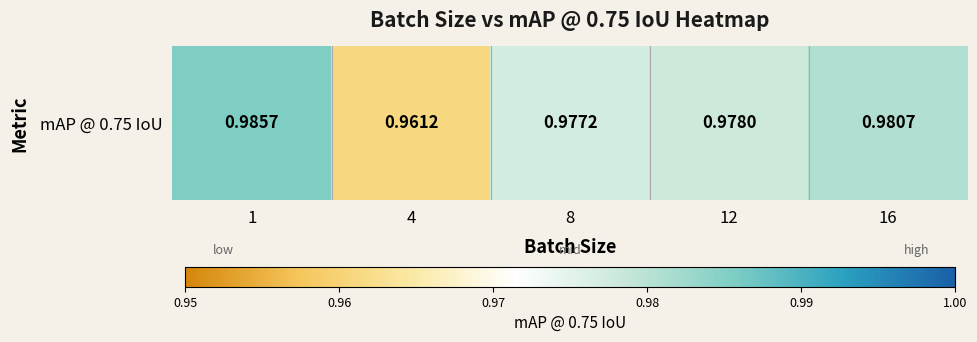

What is the maximum value shown in the chart?

1.0